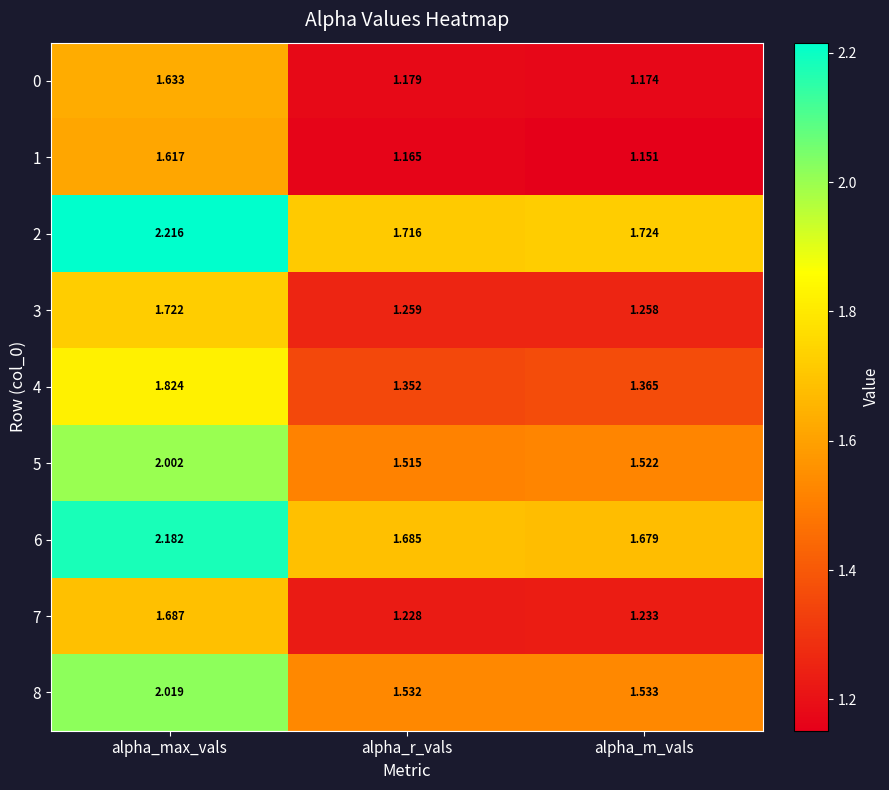

At which label is 8 closest to 1?

alpha_r_vals